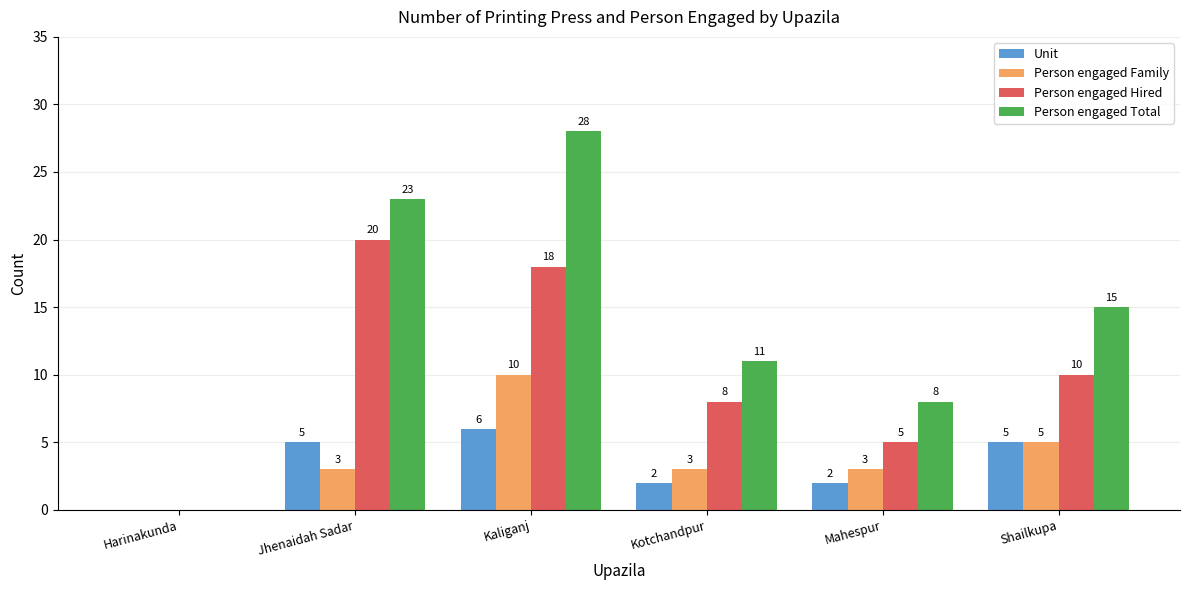

Is it true that Person engaged Family equals 10 at Kaliganj?

True